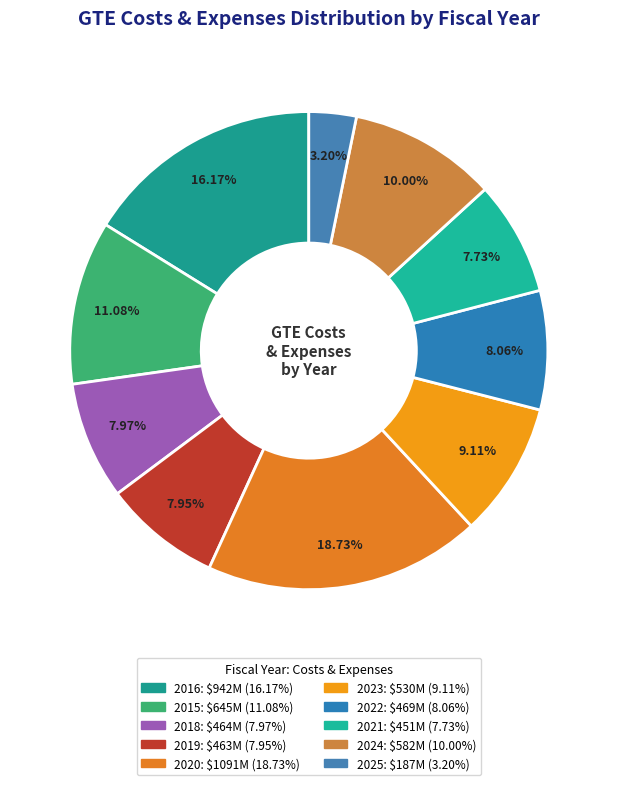

Which has a higher value, 2020 or 2025?

2020